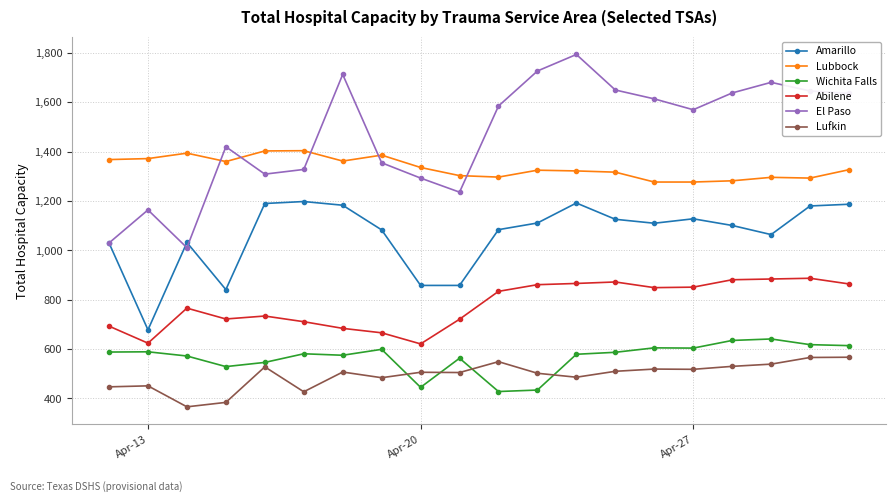

What is the value of the Lufkin point at the 1st from the left?

447